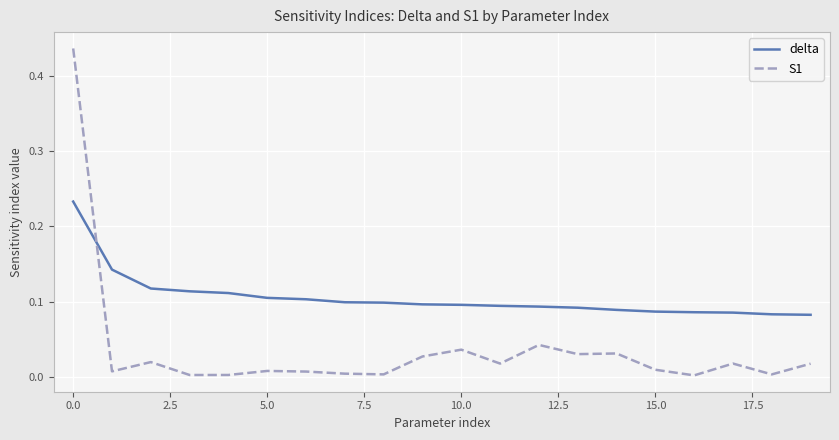

Which series has the largest total across all categories?

delta